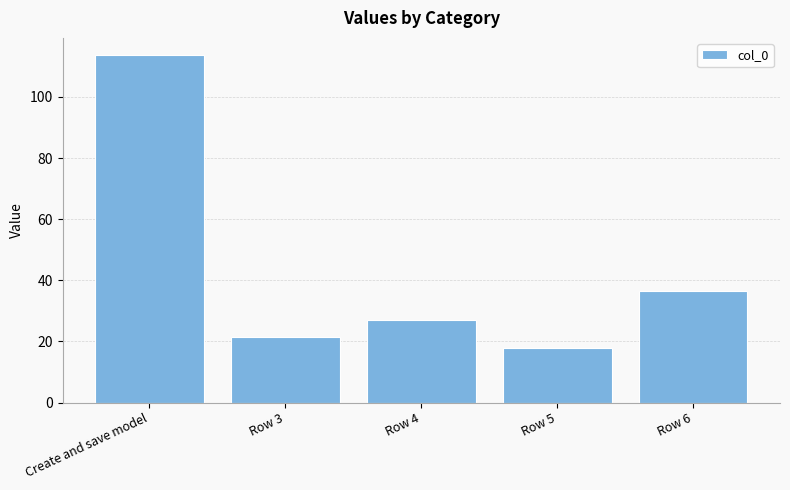

Rank the categories by value from highest to lowest.

Create and save model, Row 6, Row 4, Row 3, Row 5